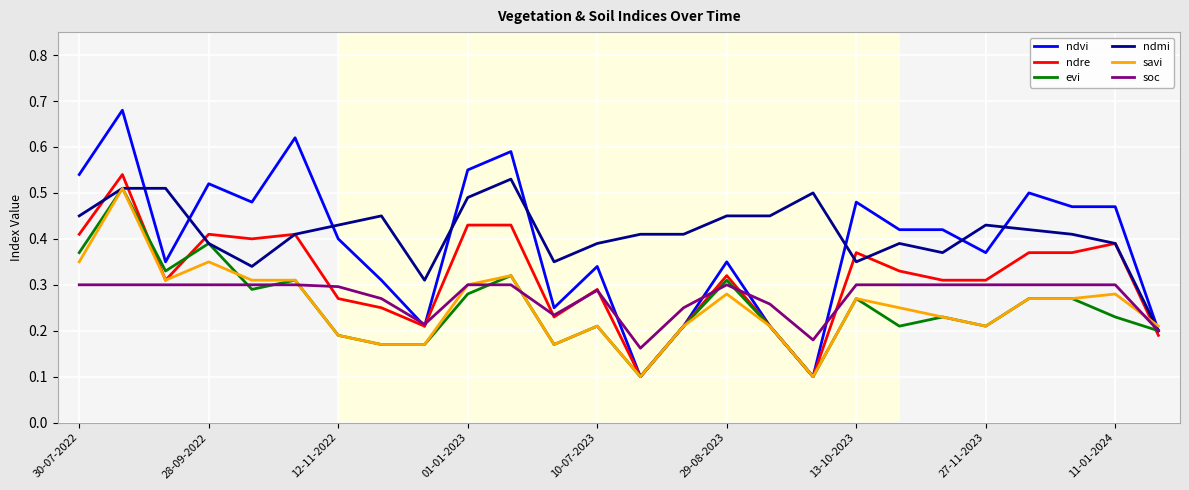

Which series has the widest spread of values?

ndvi